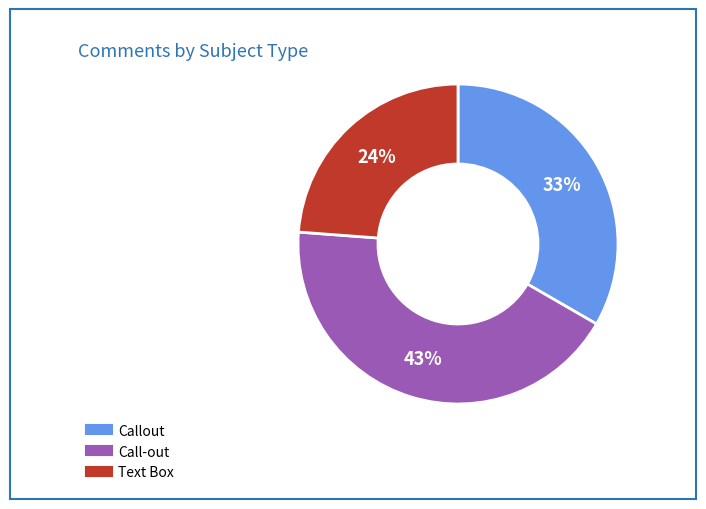

What is the ratio of the value at Call-out to the value at Text Box?

1.8